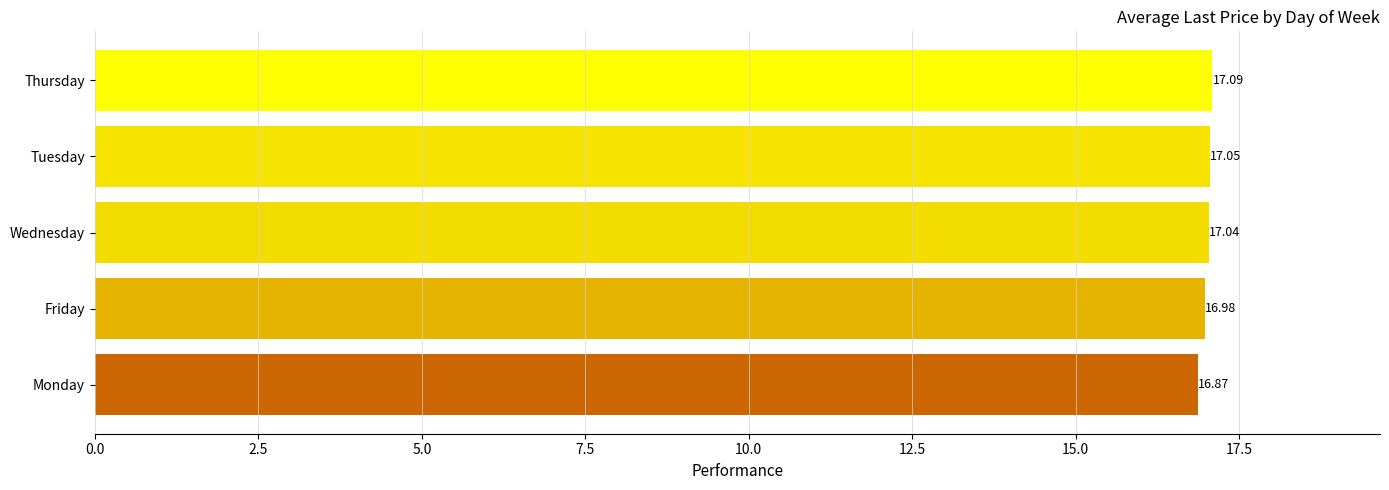

Approximately how many times larger is the value at Monday compared to Friday?

1.0